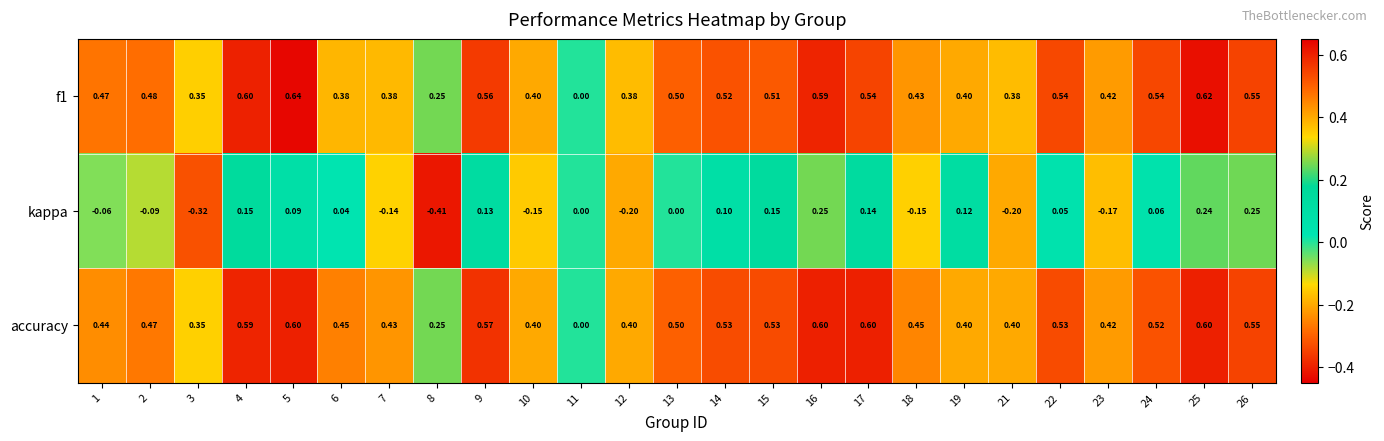

Which series has the largest range (max minus min)?

kappa